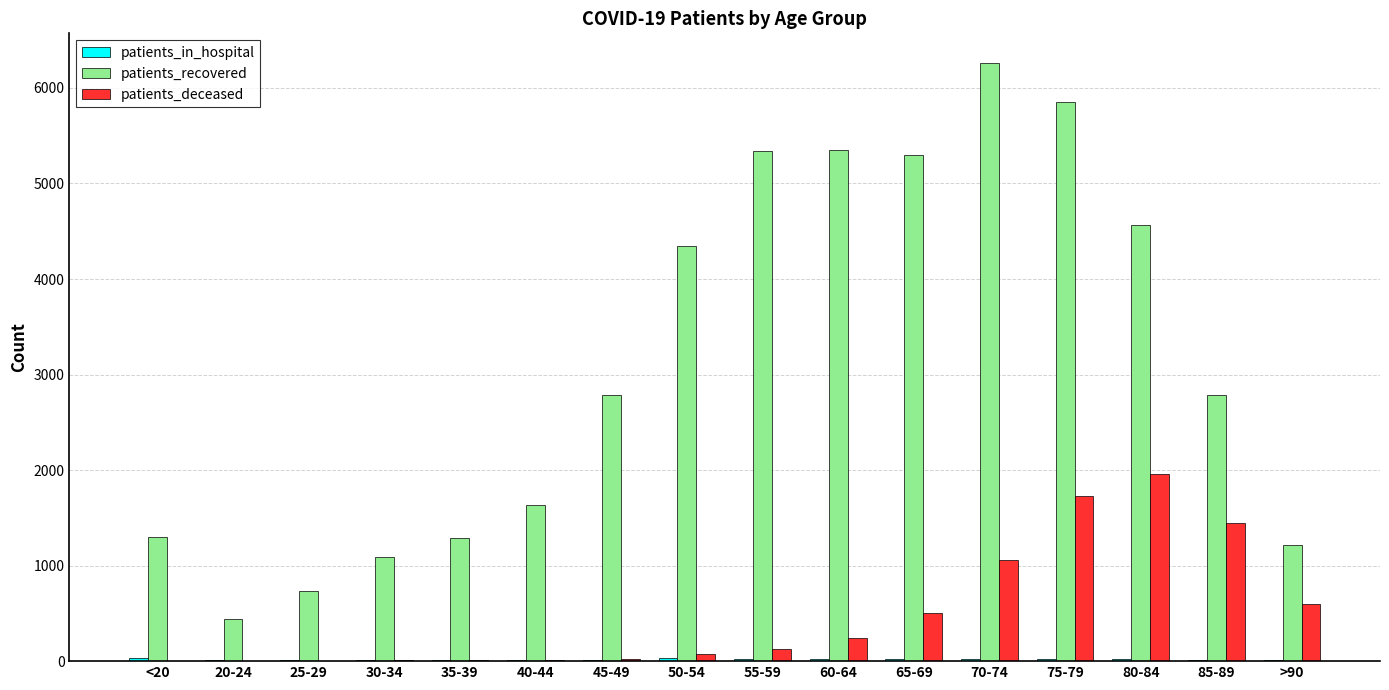

Which series has the largest total across all categories?

patients_recovered